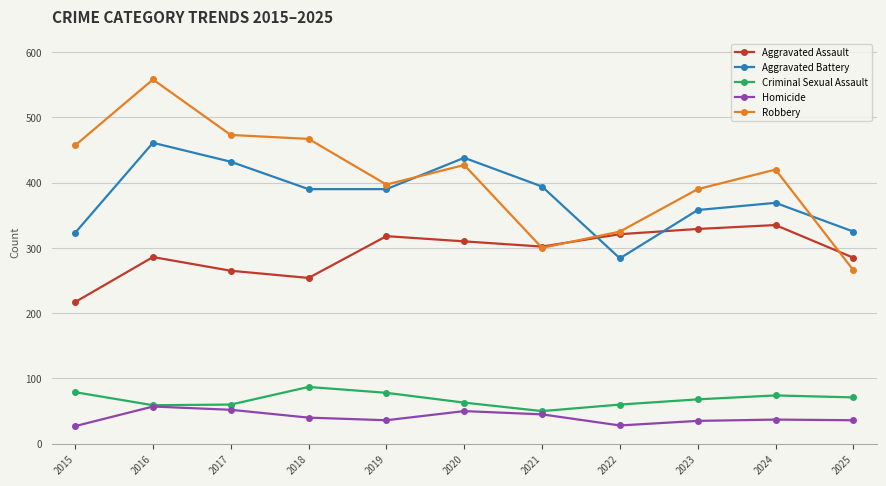

Which series has the largest total across all categories?

Robbery